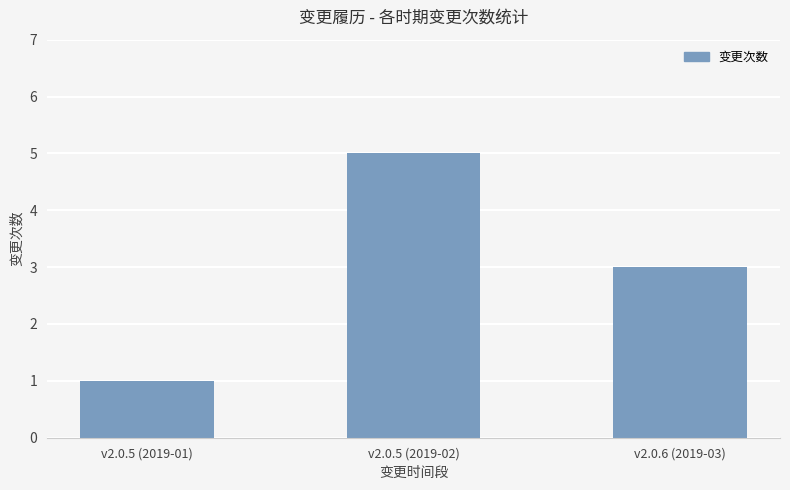

List the labels in order of value, largest first.

v2.0.5 (2019-02), v2.0.6 (2019-03), v2.0.5 (2019-01)